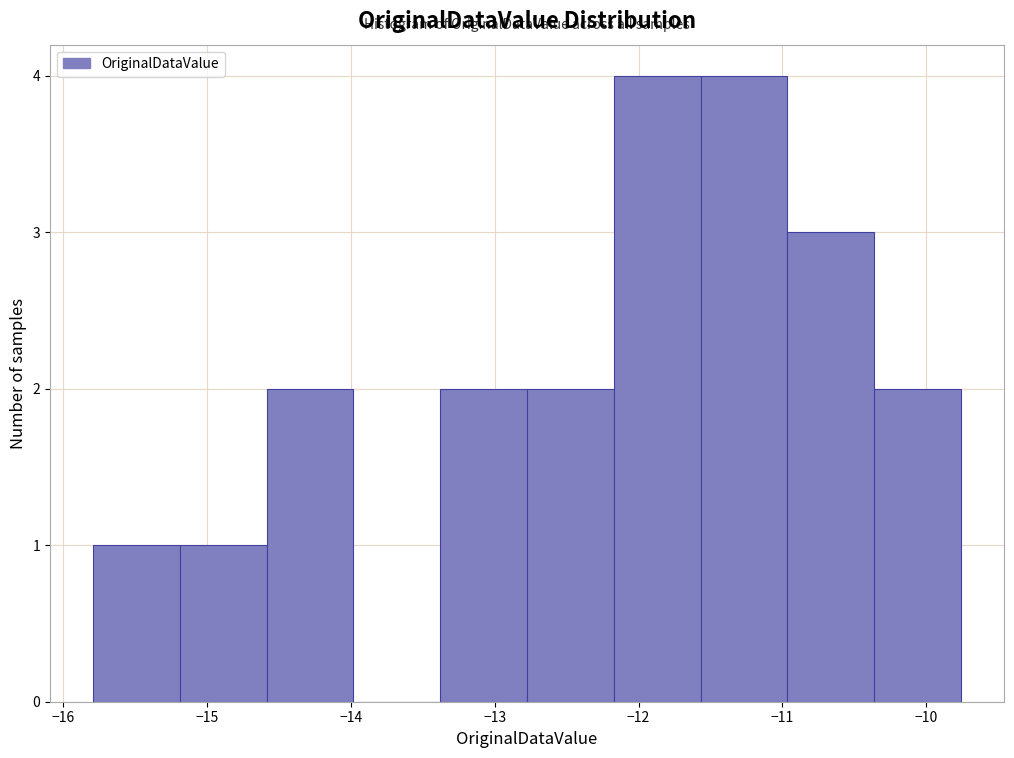

How tall is the bar that spans -15.8 to -15.2 on the x-axis? Neither the bar edges nor the heights are printed on the chart, so give them approximately, as read against the axes.

1